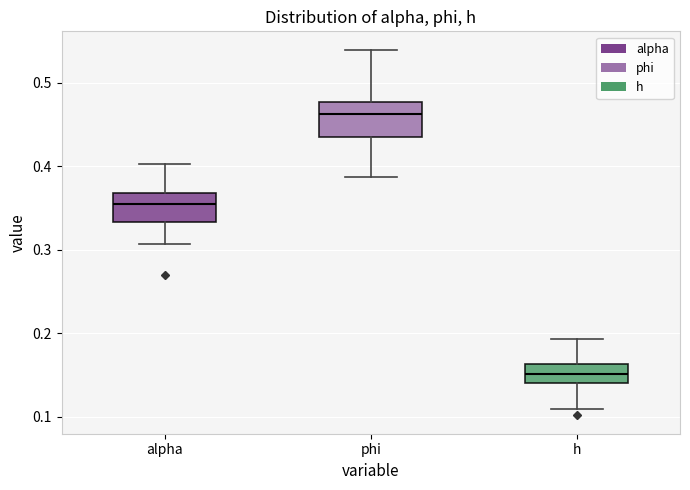

Reading left to right, read every box against the y-axis: the position of its median line, the range the box covers, and the ends of its whiskers. The values are not printed on the chart, so give them approximately, as read against the axis.

alpha: median 0.35, box 0.33 to 0.37, whiskers 0.31 to 0.40
phi: median 0.46, box 0.44 to 0.48, whiskers 0.39 to 0.54
h: median 0.15, box 0.14 to 0.16, whiskers 0.11 to 0.19